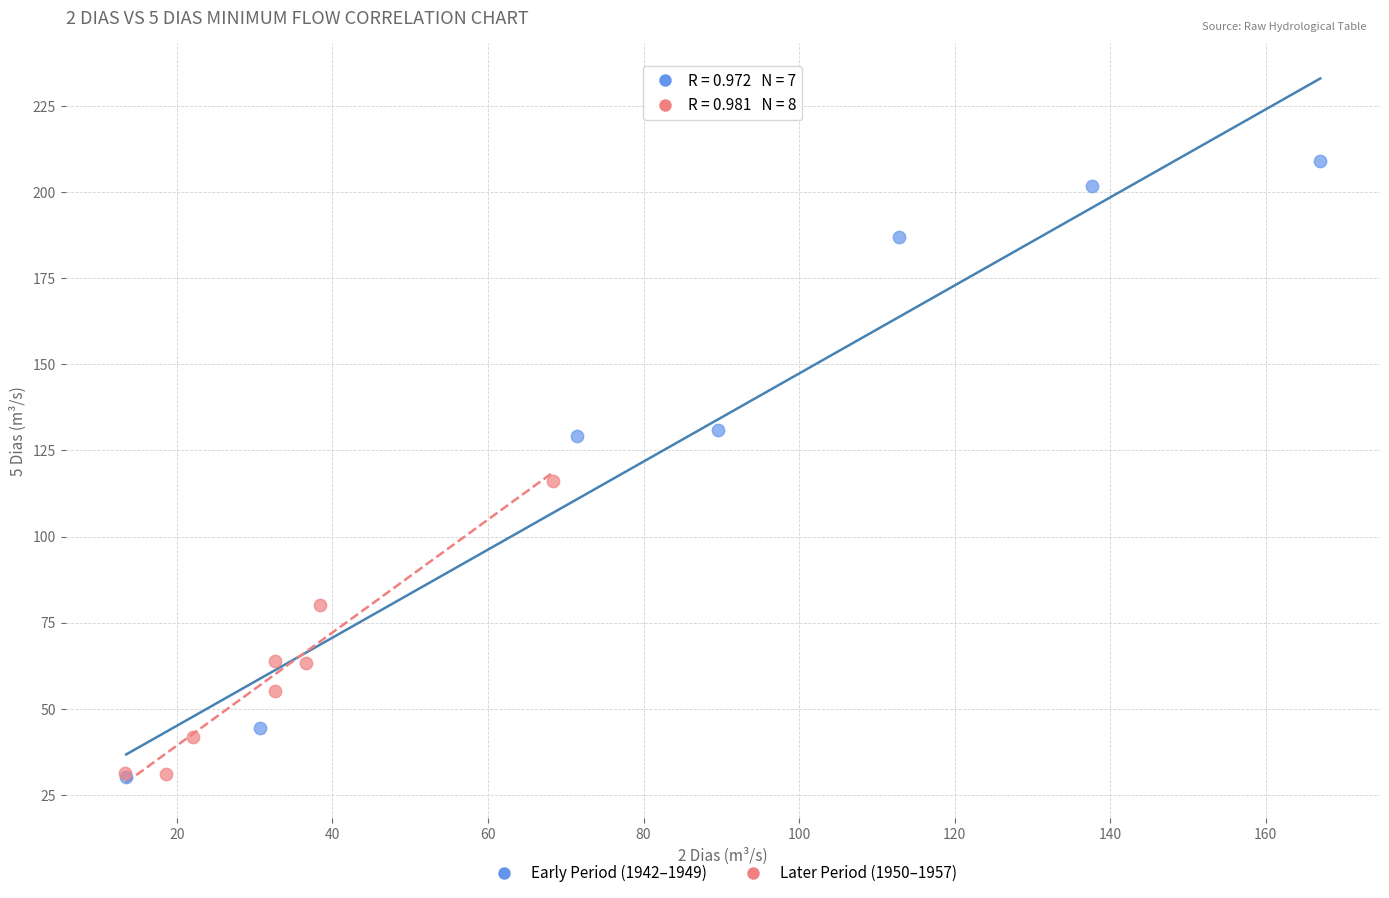

Which series contains the highest Y value?

Early Period (1942–1949)